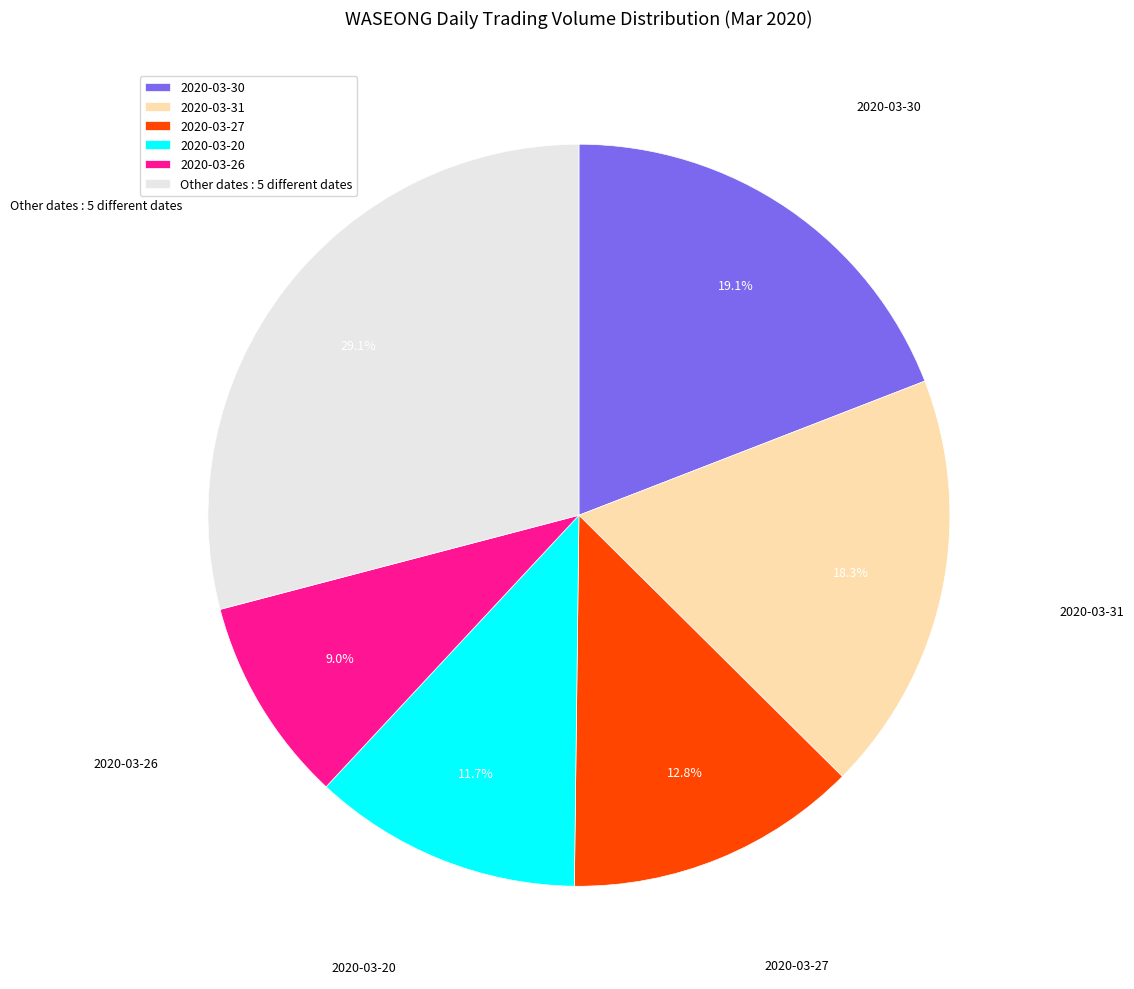

How much of the chart is everything except Other dates : 5 different dates?

70.9%